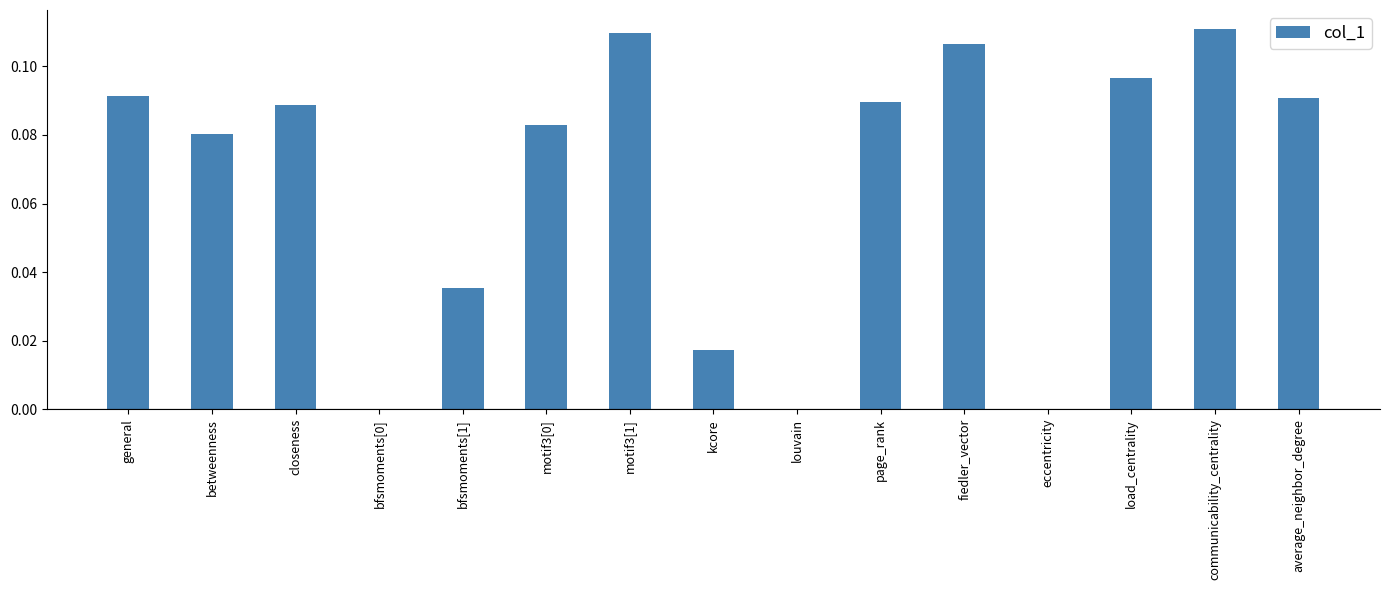

The value at bfsmoments[0] is 0.0. True or false?

True